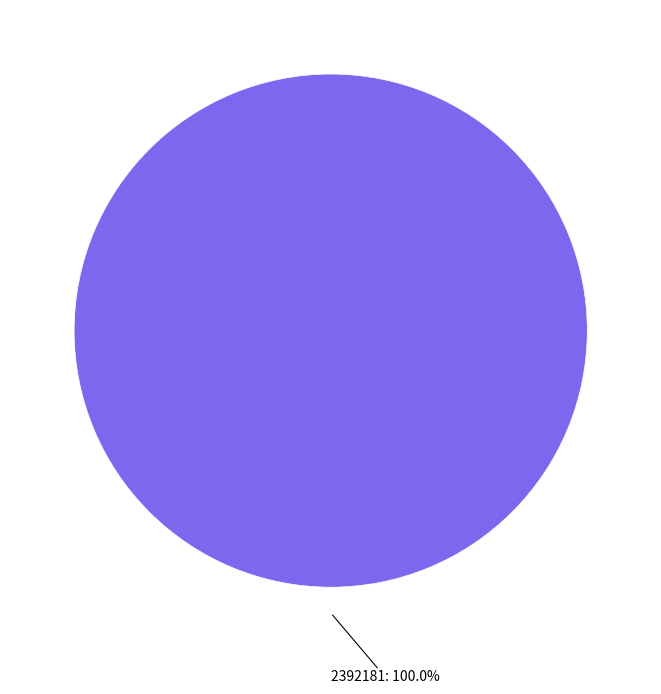

Is there any slice that represents more than half of the pie?

Yes